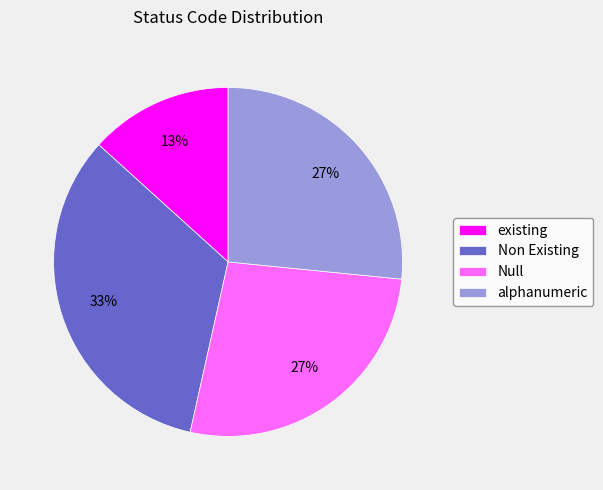

What is the ratio of the value at Non Existing to the value at Null?

1.2